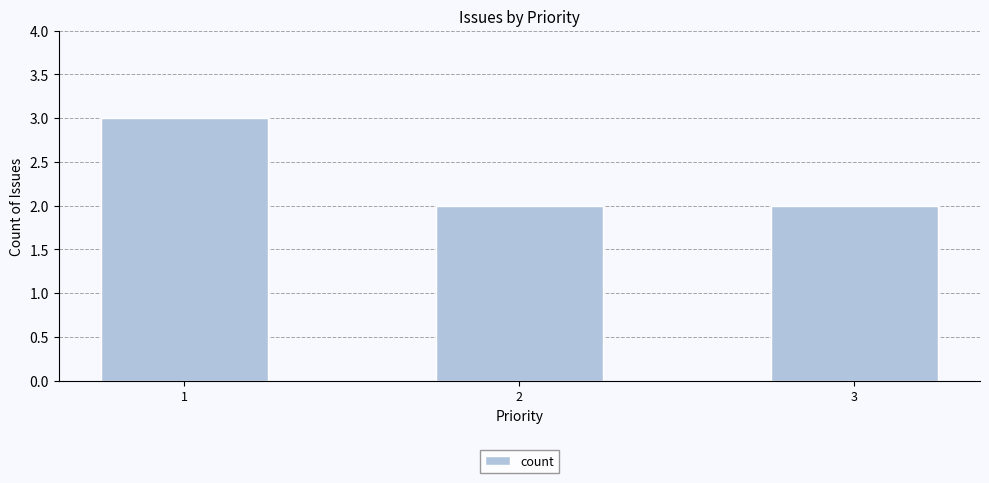

The value at 3 is 1. True or false?

False